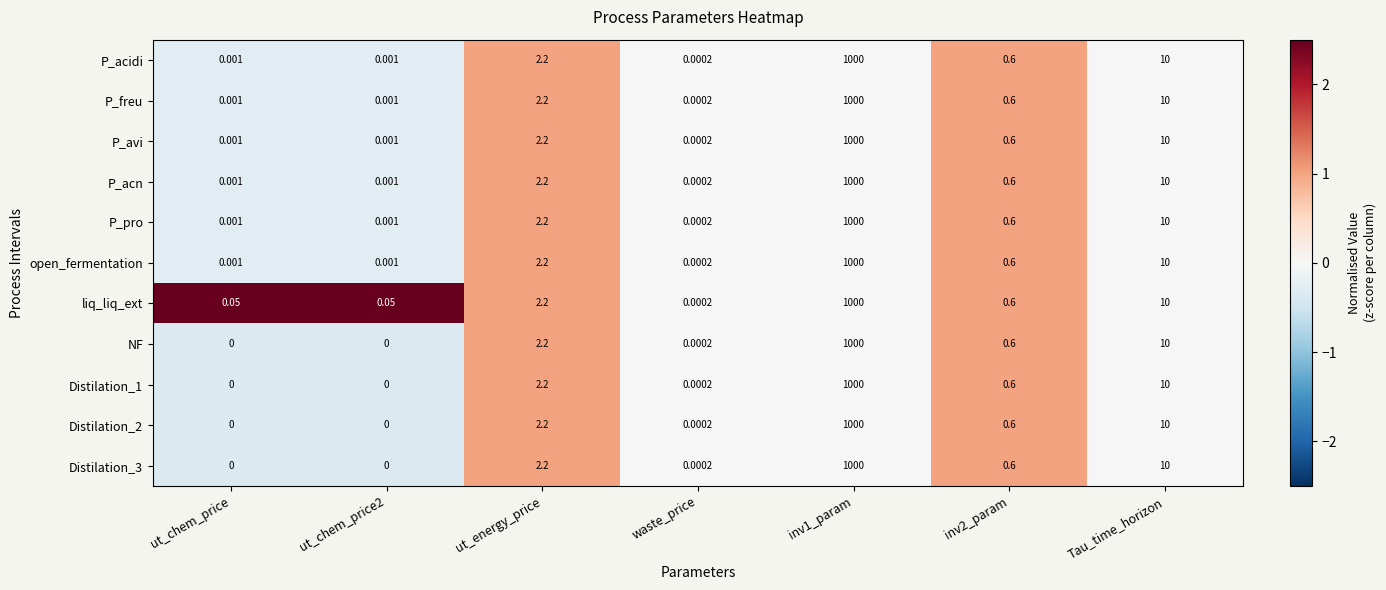

At which label is P_acn closest to 500?

Tau_time_horizon